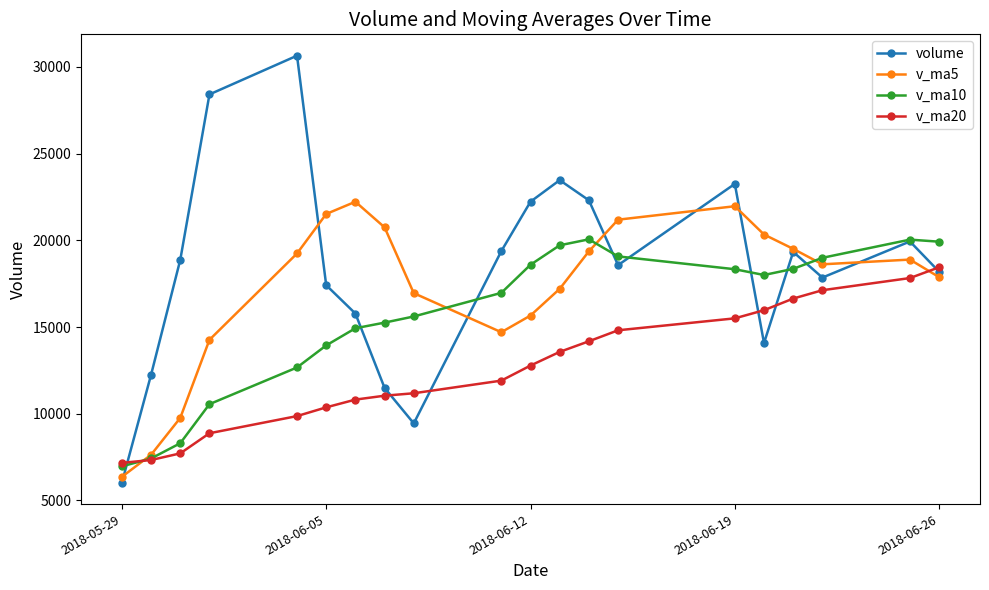

What is the value of the v_ma5 point at the 20th from the left?

17875.8